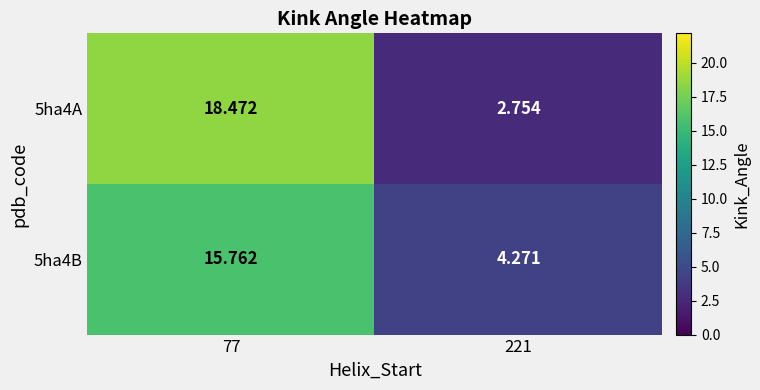

Rank the series by their average value, from highest to lowest.

5ha4A, 5ha4B